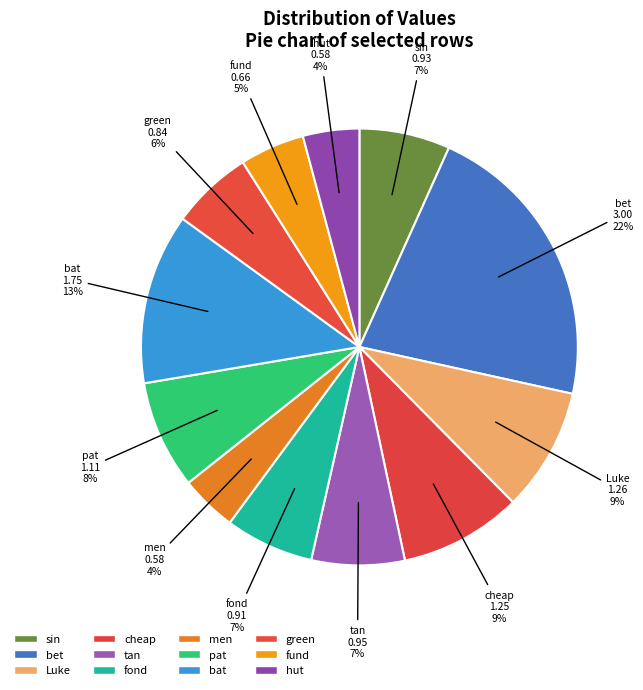

To the nearest percent, what percentage of the pie is pat?

8%